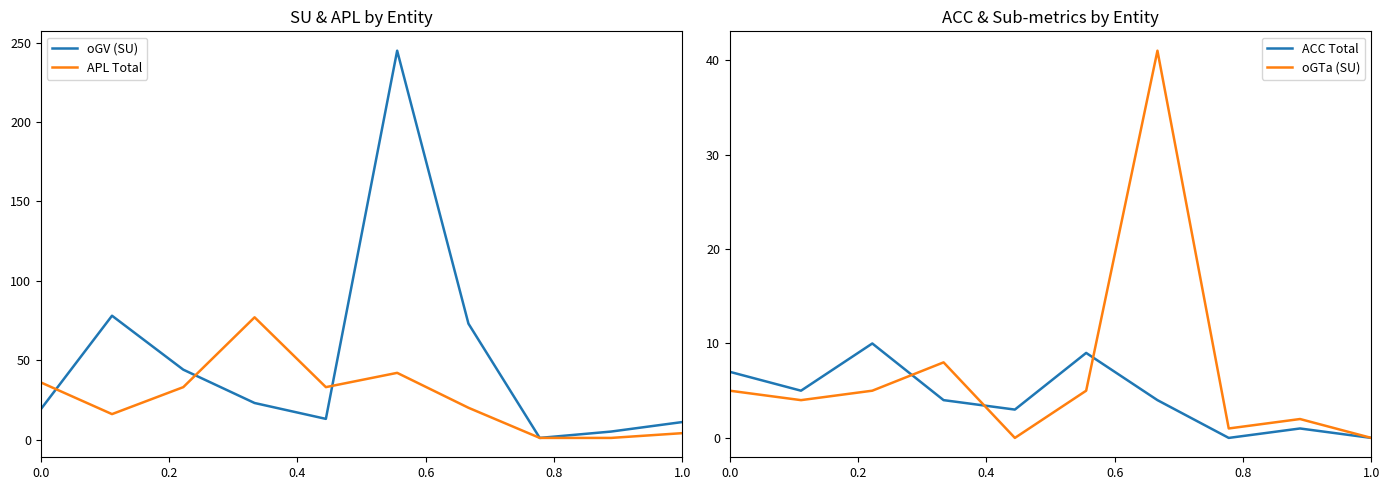

What is the maximum value for oGTa (SU)?

41